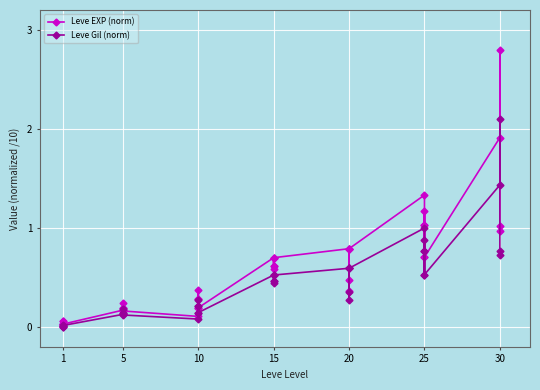

How many lines are shown in the chart?

2